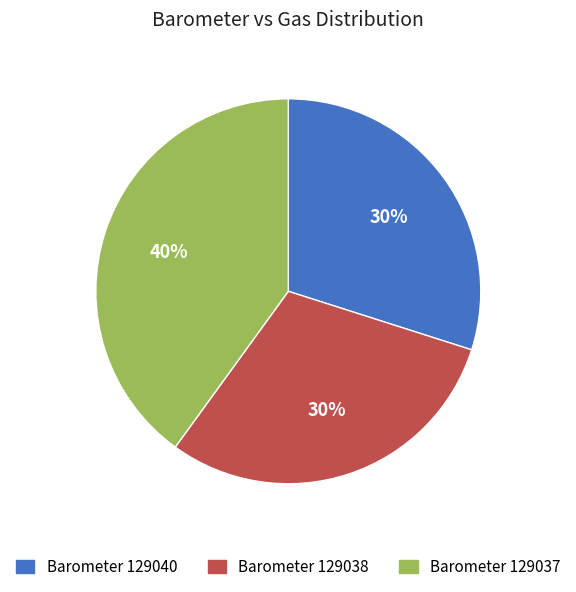

Is there any slice that represents more than half of the pie?

No